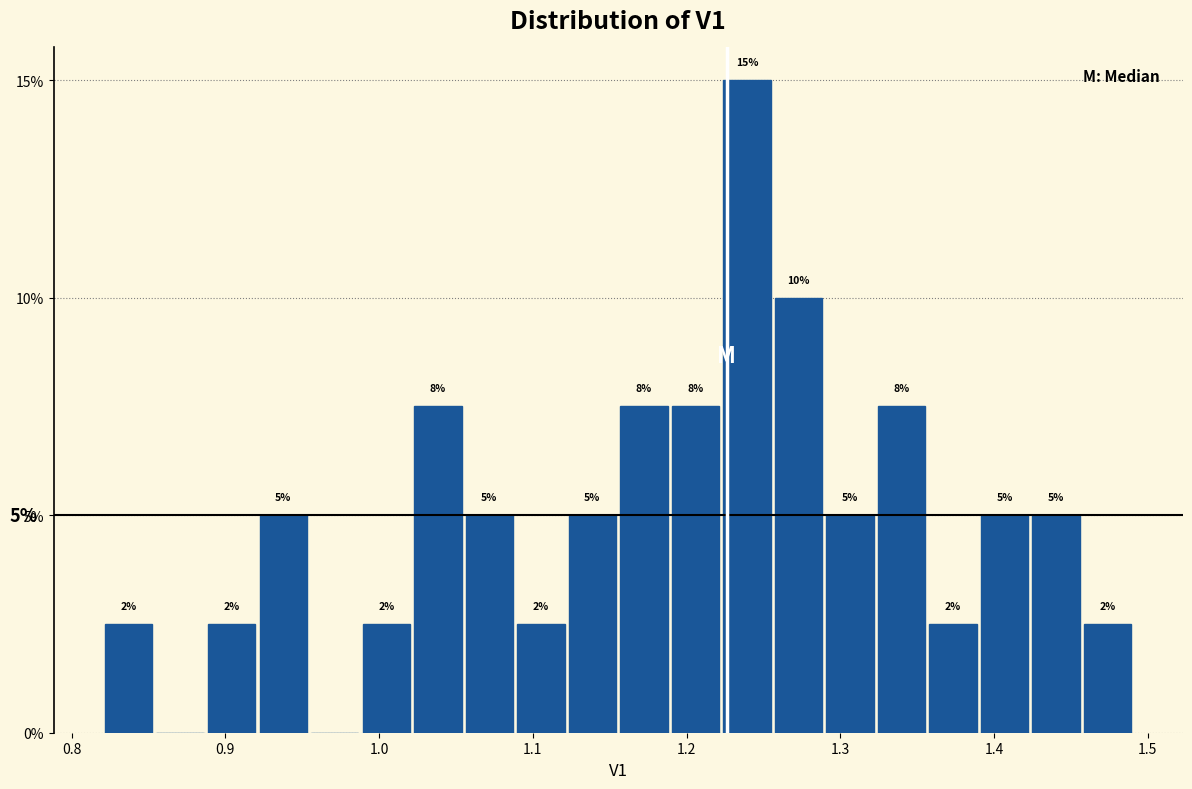

Around what value on the x-axis is the tallest bar? Give the approximate position of its centre, as read against the axis.

1.24